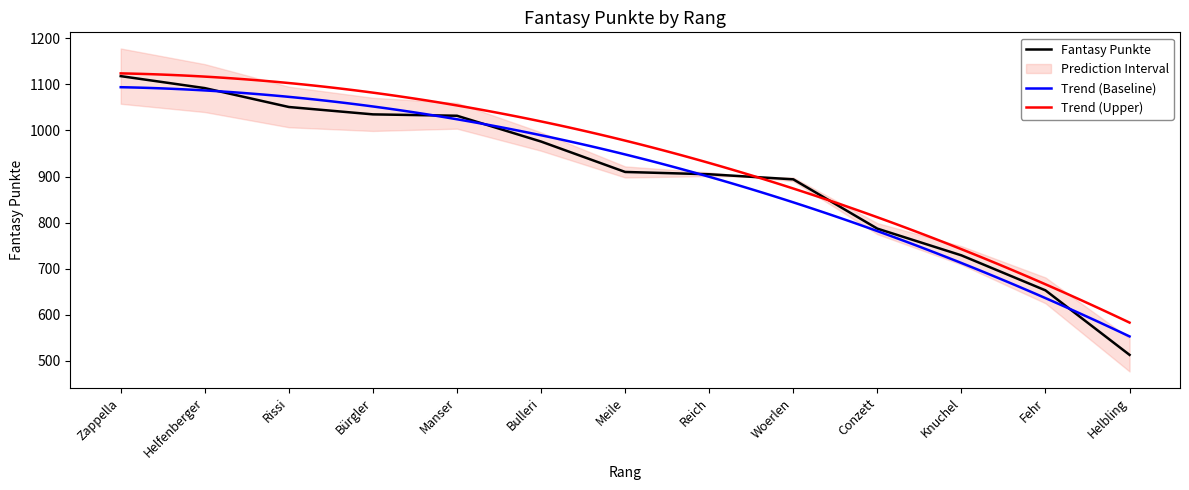

What is the label of the 6th point from the left?

Bulleri